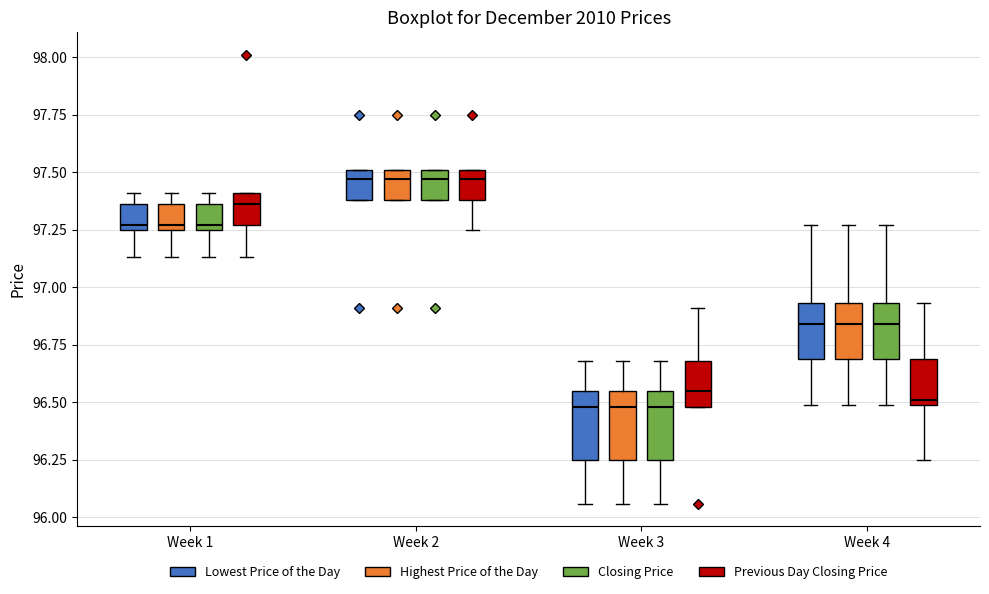

Reading left to right, transcribe this box plot: for each box, give where its median line is, the range the box spans, and where its two whiskers end, as read against the y-axis. The values are not printed on the chart, so give them approximately, as read against the axis.

Week 1 (Lowest Price of the Day): median 97.25 (just above the box's lower edge), box 97.25 to 97.35, whiskers 97.15 to 97.40
Week 1 (Highest Price of the Day): median 97.25 (just above the box's lower edge), box 97.25 to 97.35, whiskers 97.15 to 97.40
Week 1 (Closing Price): median 97.25 (just above the box's lower edge), box 97.25 to 97.35, whiskers 97.15 to 97.40
Week 1 (Previous Day Closing Price): median 97.35, box 97.25 to 97.40, whiskers 97.15 to 97.40
Week 2 (Lowest Price of the Day): median 97.45, box 97.40 to 97.50, whiskers 97.40 to 97.50
Week 2 (Highest Price of the Day): median 97.45, box 97.40 to 97.50, whiskers 97.40 to 97.50
Week 2 (Closing Price): median 97.45, box 97.40 to 97.50, whiskers 97.40 to 97.50
Week 2 (Previous Day Closing Price): median 97.45, box 97.40 to 97.50, whiskers 97.25 to 97.50
Week 3 (Lowest Price of the Day): median 96.50, box 96.25 to 96.55, whiskers 96.05 to 96.70
Week 3 (Highest Price of the Day): median 96.50, box 96.25 to 96.55, whiskers 96.05 to 96.70
Week 3 (Closing Price): median 96.50, box 96.25 to 96.55, whiskers 96.05 to 96.70
Week 3 (Previous Day Closing Price): median 96.55, box 96.50 to 96.70, whiskers 96.50 to 96.90
Week 4 (Lowest Price of the Day): median 96.85, box 96.70 to 96.95, whiskers 96.50 to 97.25
Week 4 (Highest Price of the Day): median 96.85, box 96.70 to 96.95, whiskers 96.50 to 97.25
Week 4 (Closing Price): median 96.85, box 96.70 to 96.95, whiskers 96.50 to 97.25
Week 4 (Previous Day Closing Price): median 96.50 (just above the box's lower edge), box 96.50 to 96.70, whiskers 96.25 to 96.95